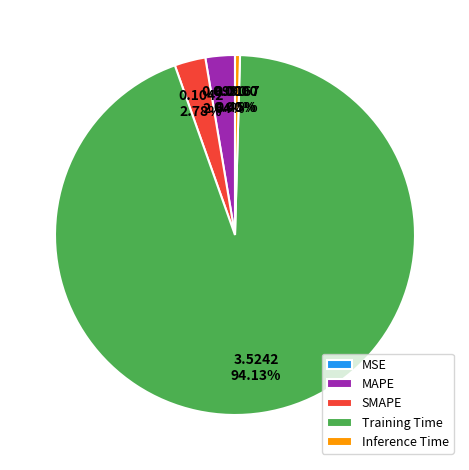

Which category accounts for the majority?

Training Time